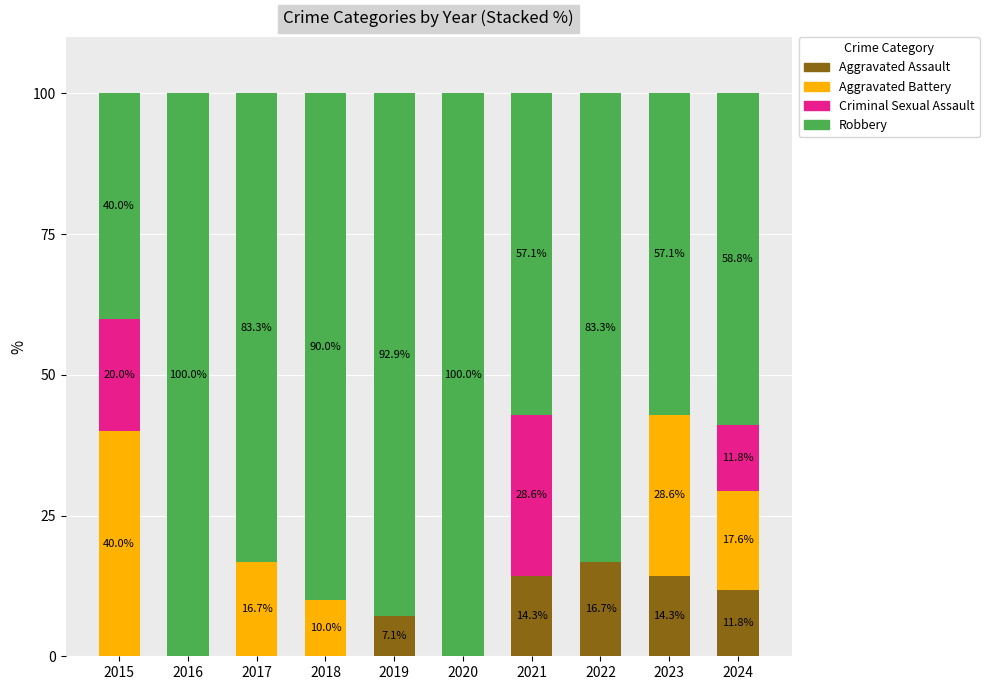

What is the total value across all series at 2015?

100.0